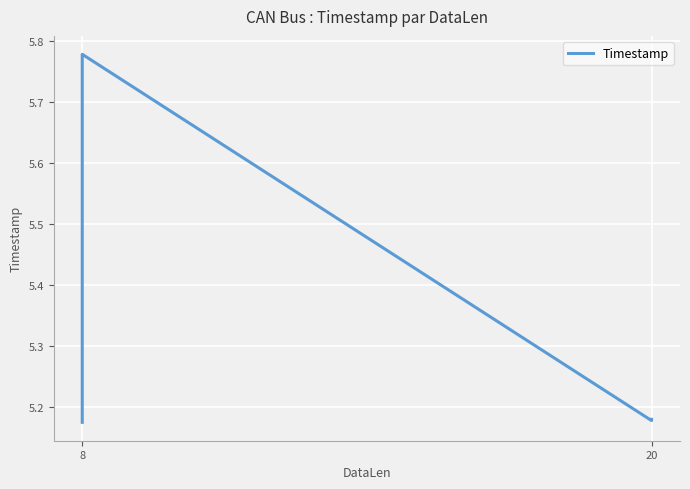

How many interior local peaks (higher than both neighbors) does the data have?

1